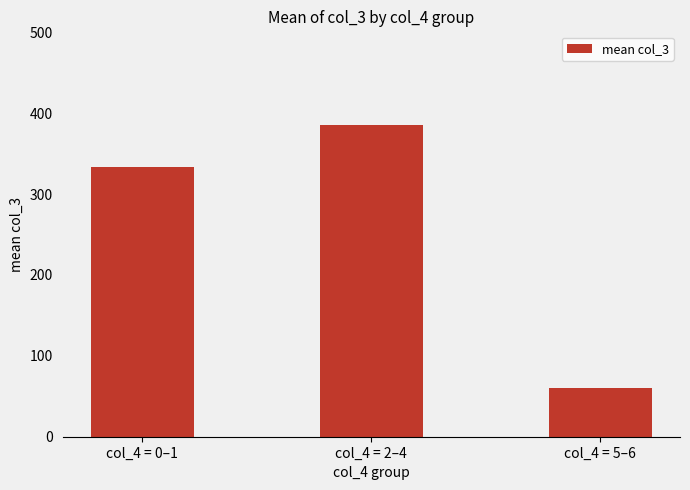

Is it true that the value at col_4 = 5–6 is 60.0?

True